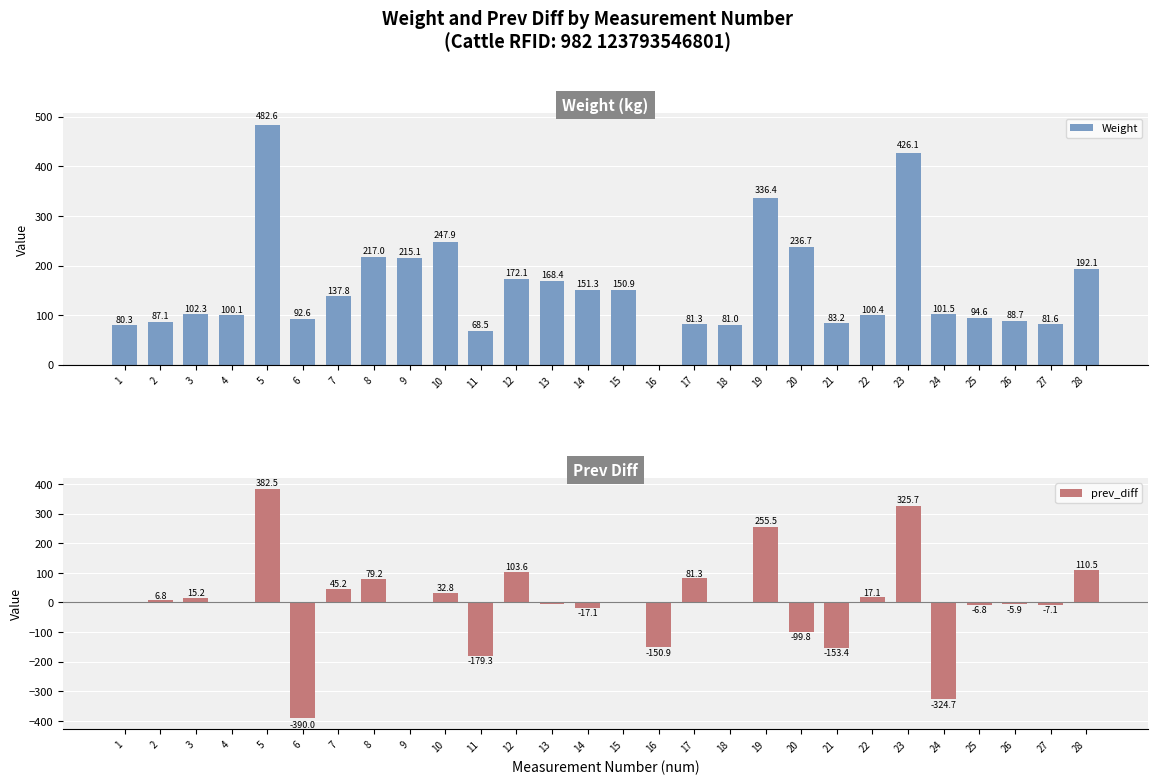

Reading left to right, extract all data points from this chart.

Weight: 1=80.3	2=87.1	3=102.3	4=100.1	5=482.6	6=92.6	7=137.8	8=217.0	9=215.1	10=247.9	11=68.5	12=172.1	13=168.4	14=151.3	15=150.9	16=0.0	17=81.3	18=81.0	19=336.4	20=236.7	21=83.2	22=100.4	23=426.1	24=101.5	25=94.6	26=88.7	27=81.6	28=192.1
prev_diff: 1=0.0	2=6.8	3=15.2	4=-2.2	5=382.5	6=-390.0	7=45.2	8=79.2	9=-1.9	10=32.8	11=-179.3	12=103.6	13=-3.7	14=-17.1	15=-0.4	16=-150.9	17=81.3	18=-0.3	19=255.5	20=-99.8	21=-153.4	22=17.1	23=325.7	24=-324.7	25=-6.8	26=-5.9	27=-7.1	28=110.5